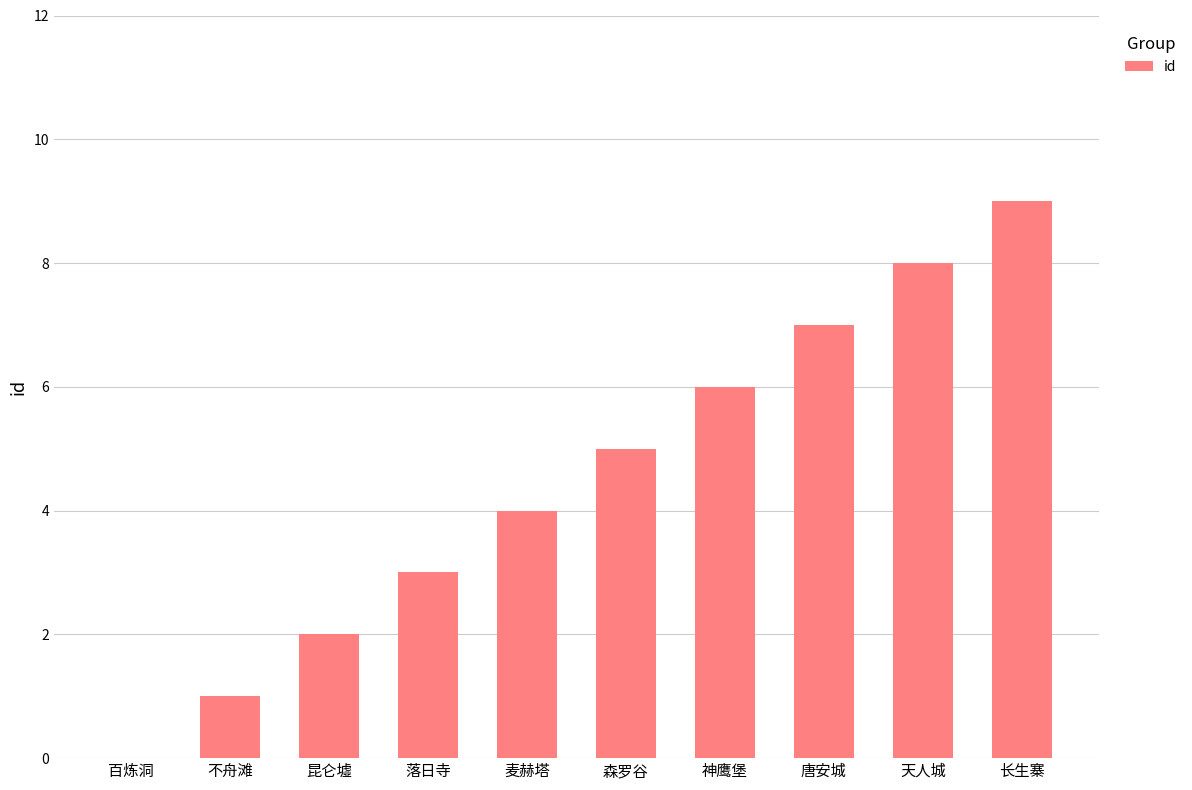

What is the sum of all values?

45